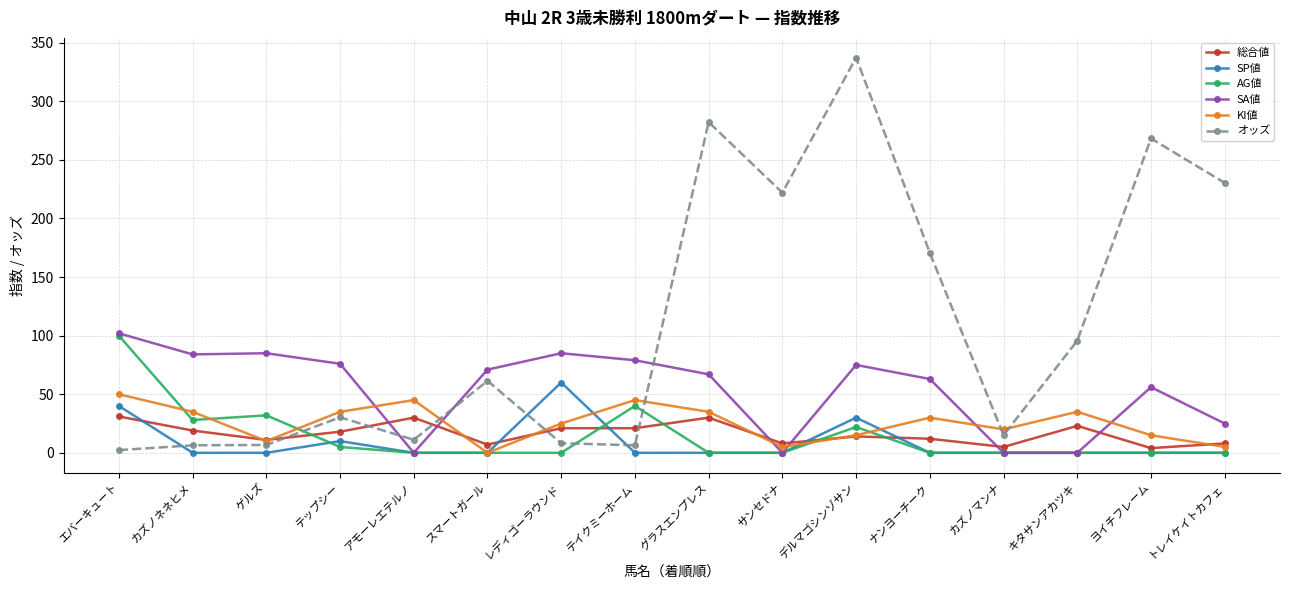

Count the number of categories in the chart.

16